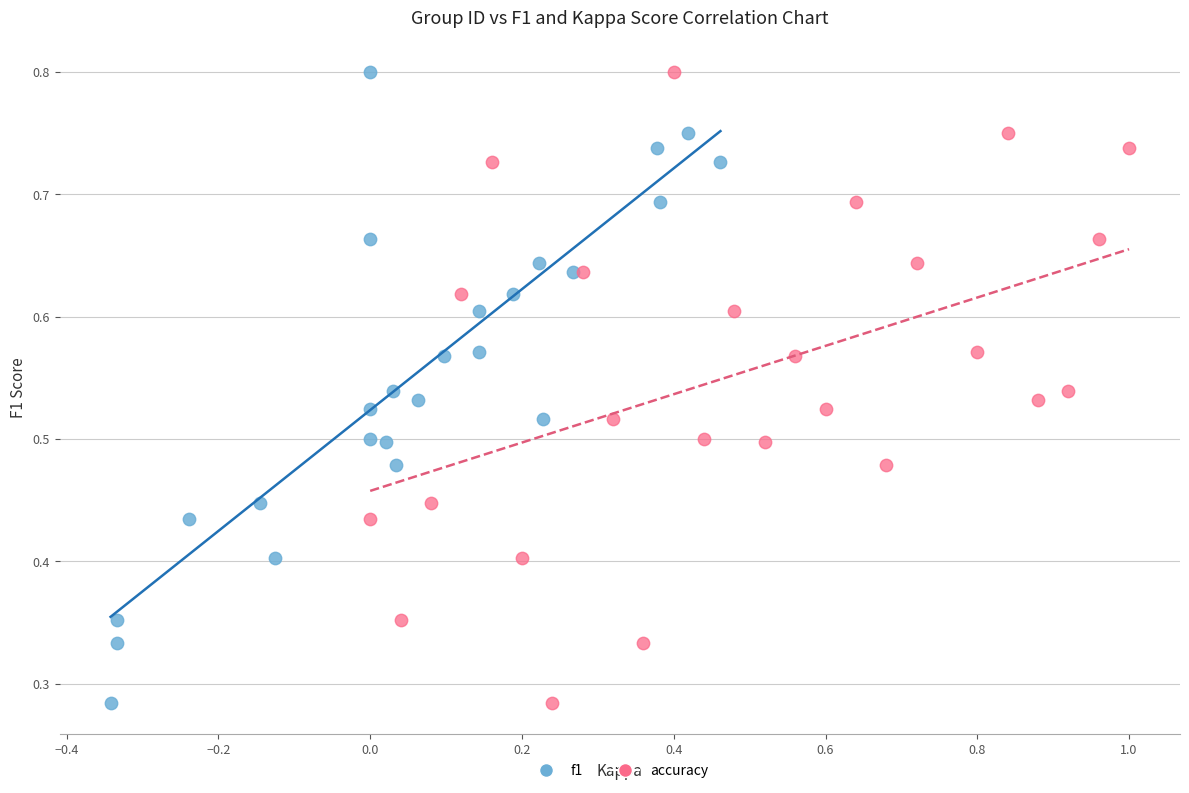

What are all the series names shown in the legend?

f1, accuracy